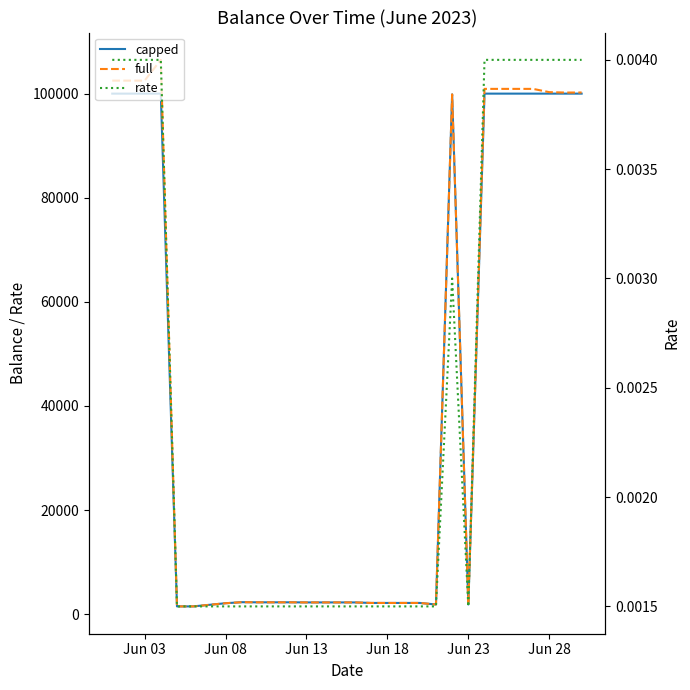

True or false: capped and rate intersect in this chart.

False